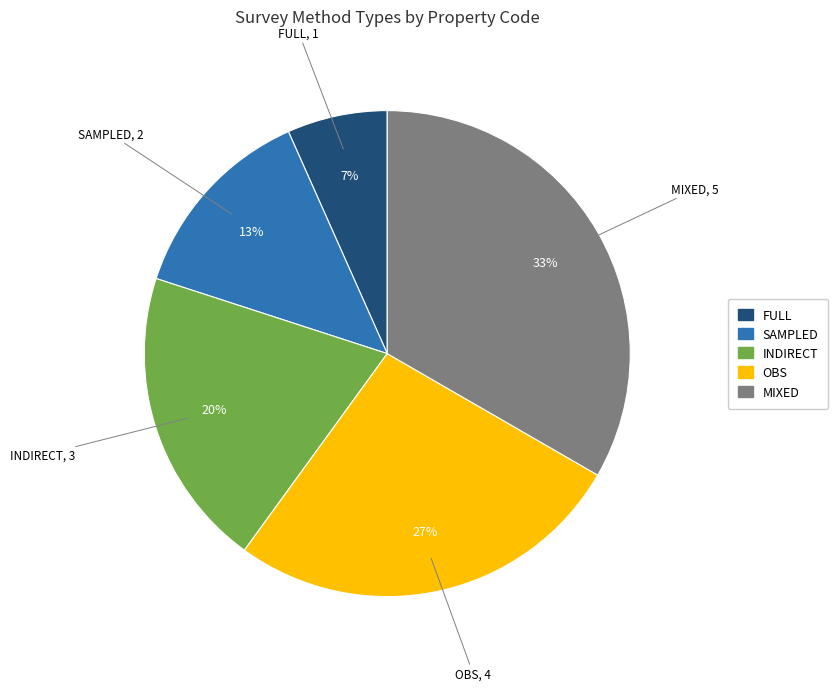

Between OBS and MIXED, which is larger?

MIXED